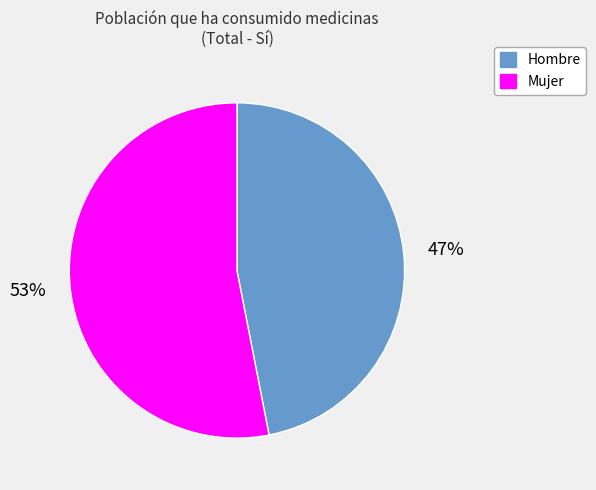

Combined, do Hombre and Mujer account for over 50%?

Yes